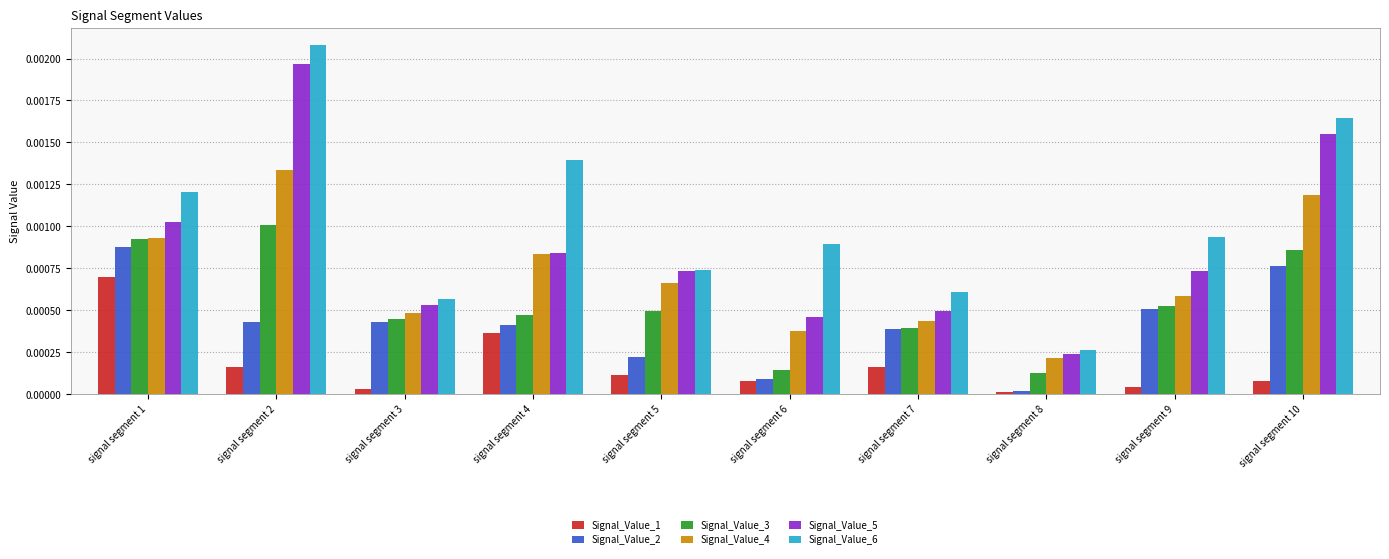

The Signal_Value_6 series shows 0.0 at signal segment 4. True or false?

True